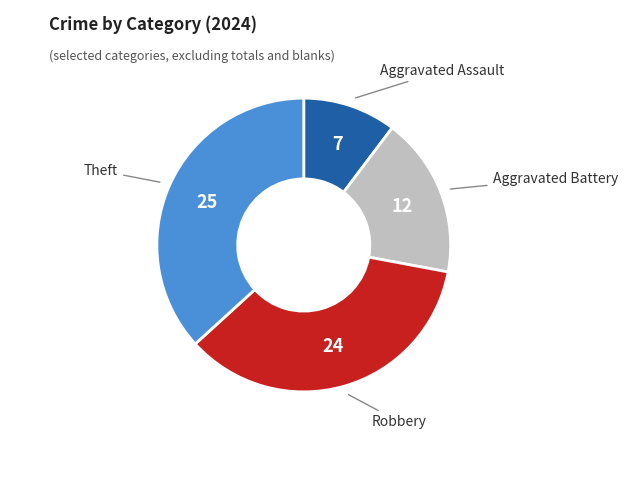

Is there a majority slice in this chart?

No